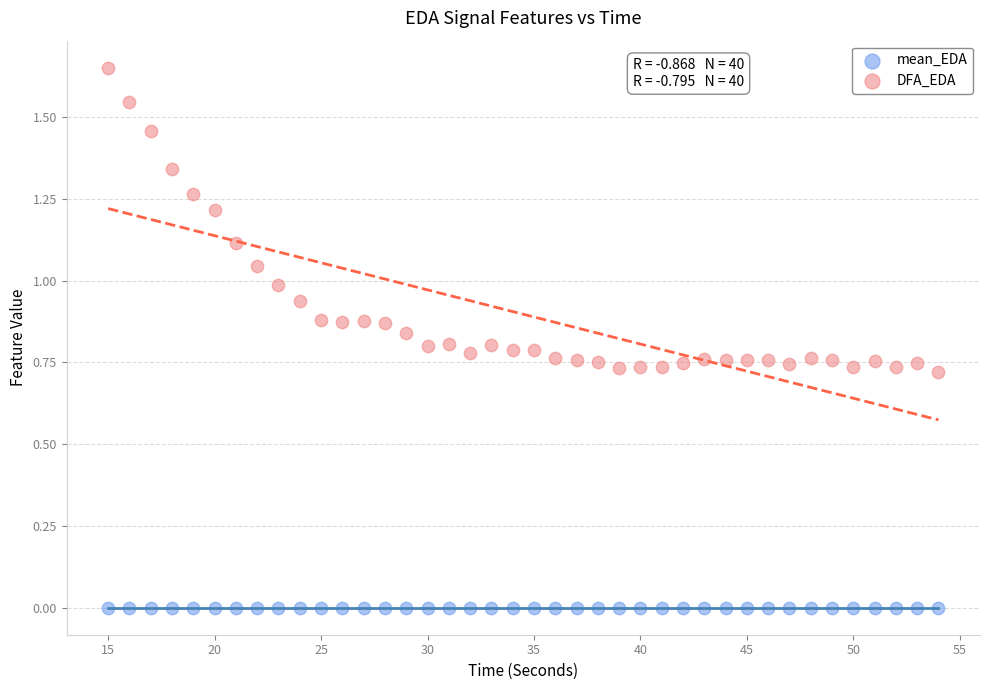

Which series contains the highest Y value?

DFA_EDA